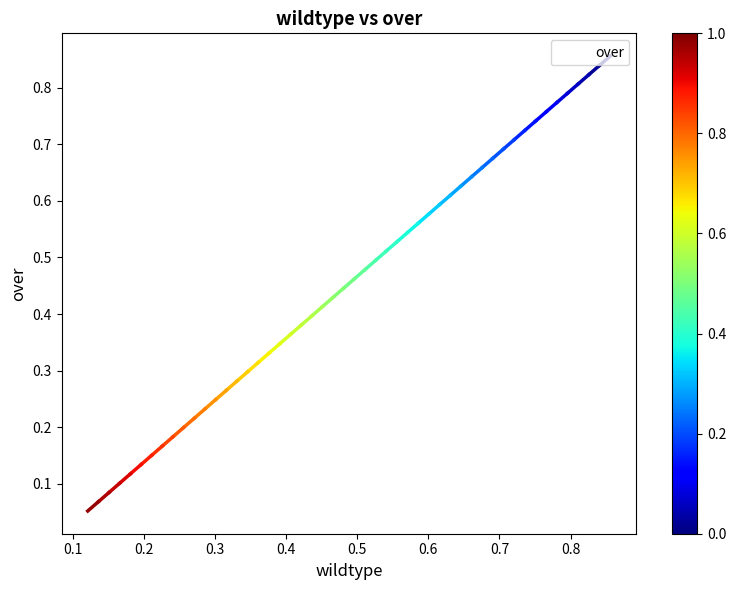

What is the value of the 2nd point from the left?

0.1